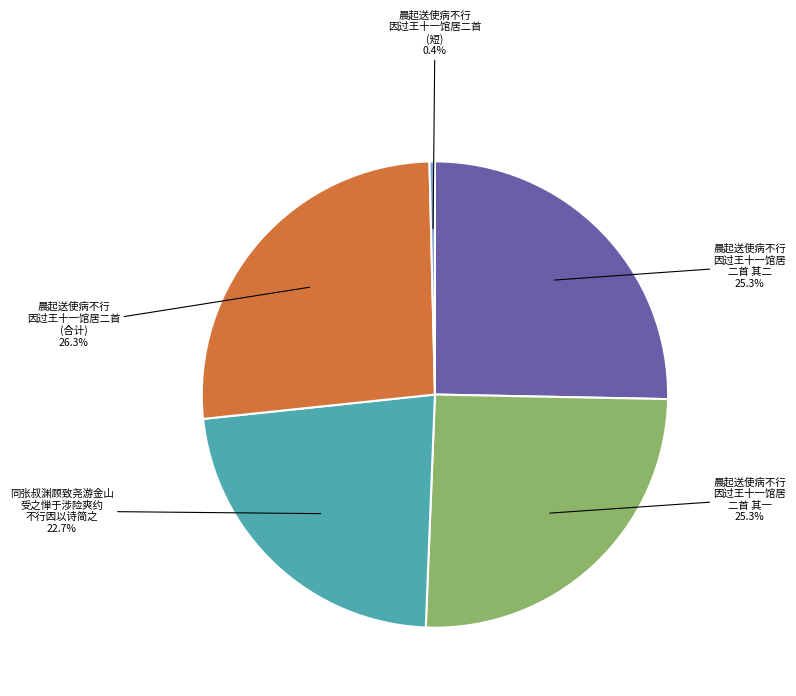

Approximately how many times larger is the value at 晨起送使病不行 因过王十一馆居 二首 其二 compared to 晨起送使病不行 因过王十一馆居二首 (合计)?

1.0